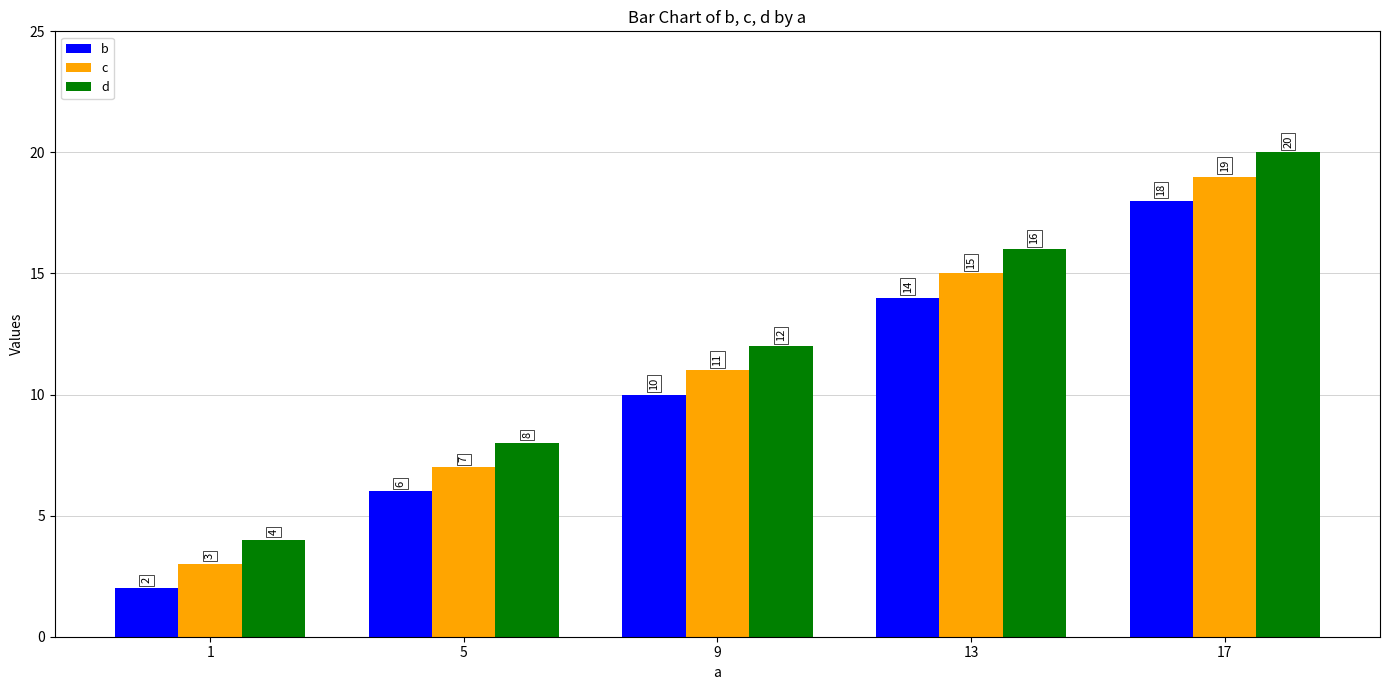

How many b values are between 6 and 14?

3